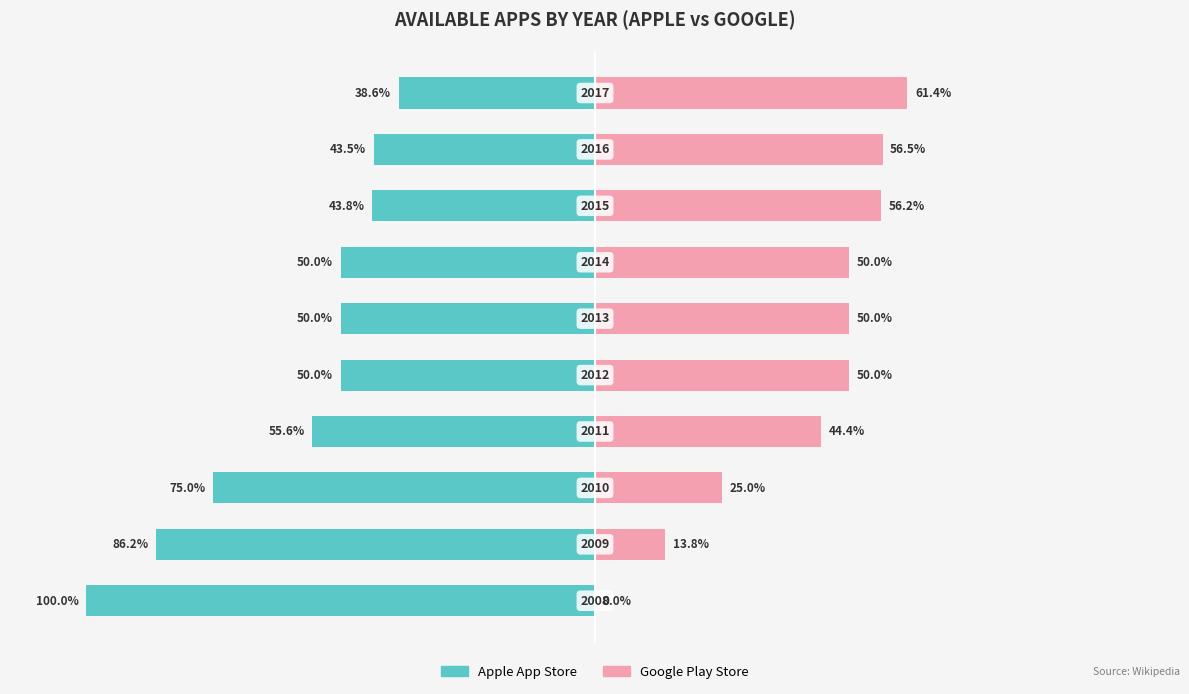

The Without Coverage (Google) series shows 20.9 at 4. True or false?

False